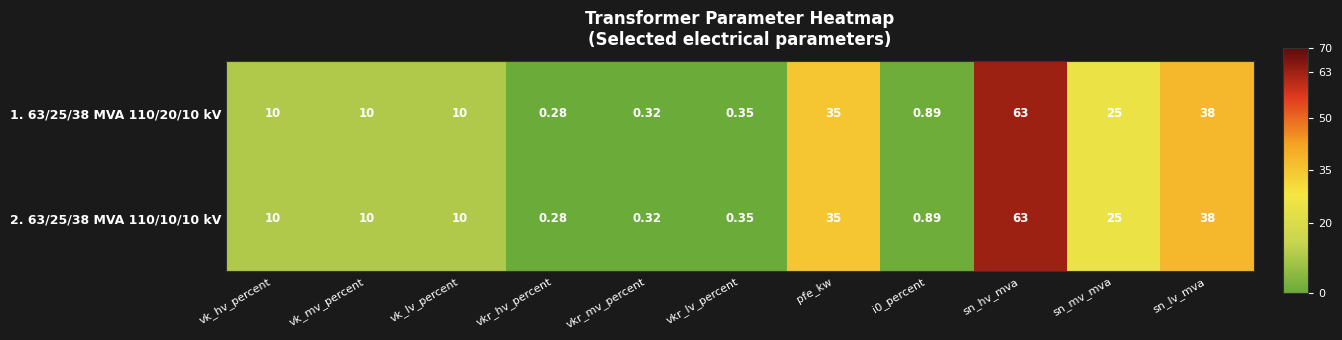

Which category has the highest value across all series?

sn_hv_mva